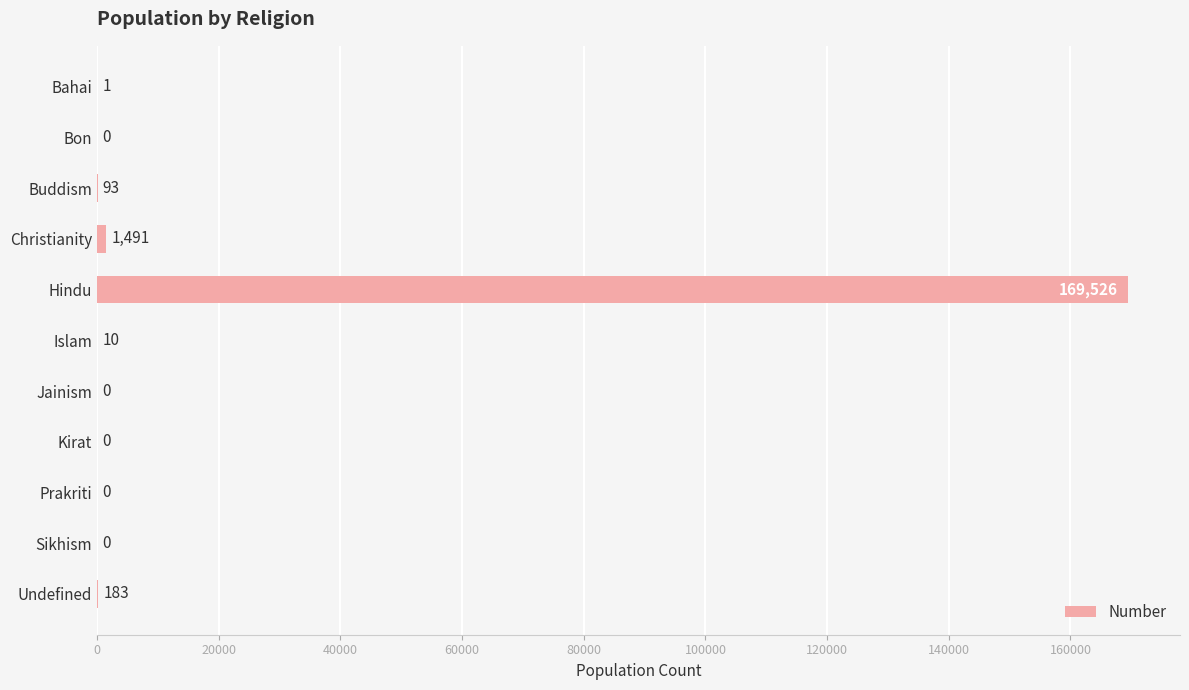

Reading top to bottom, what are all the values shown in this chart?

Bahai=1	Bon=0	Buddism=93	Christianity=1491	Hindu=169526	Islam=10	Jainism=0	Kirat=0	Prakriti=0	Sikhism=0	Undefined=183